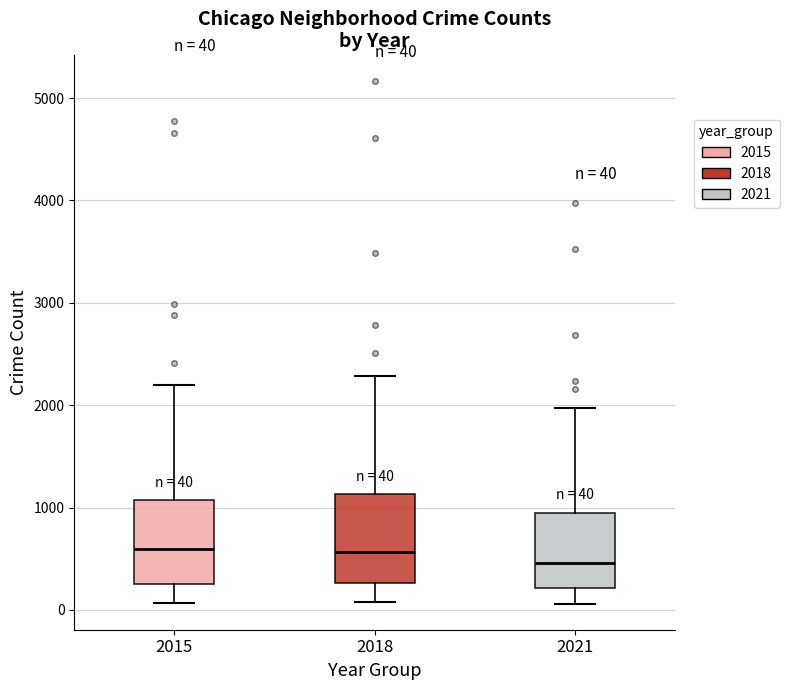

Which box has the lowest median line?

2021